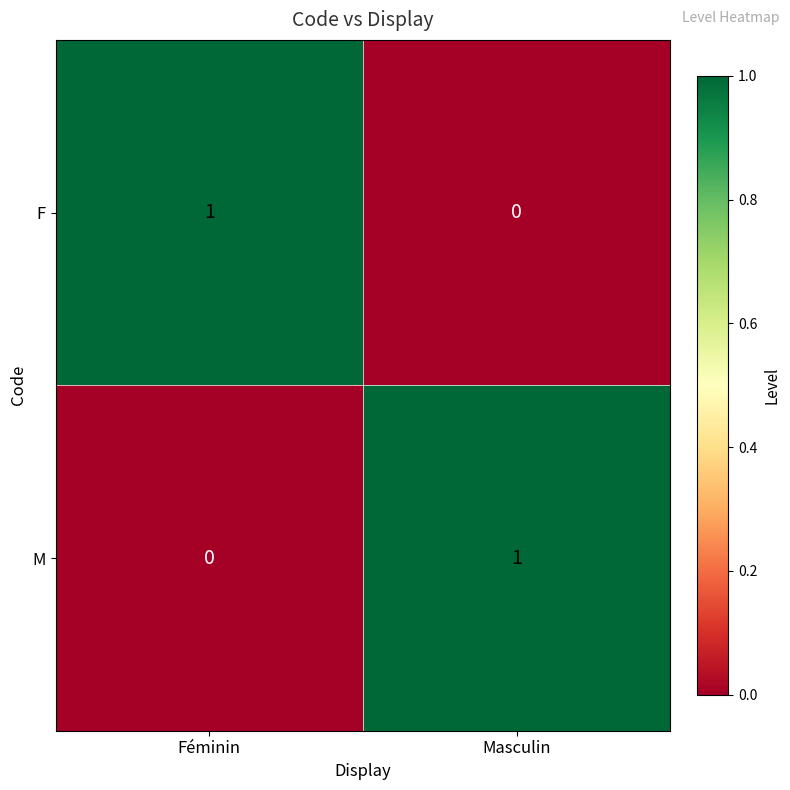

Is it true that F equals 2 at Féminin?

False